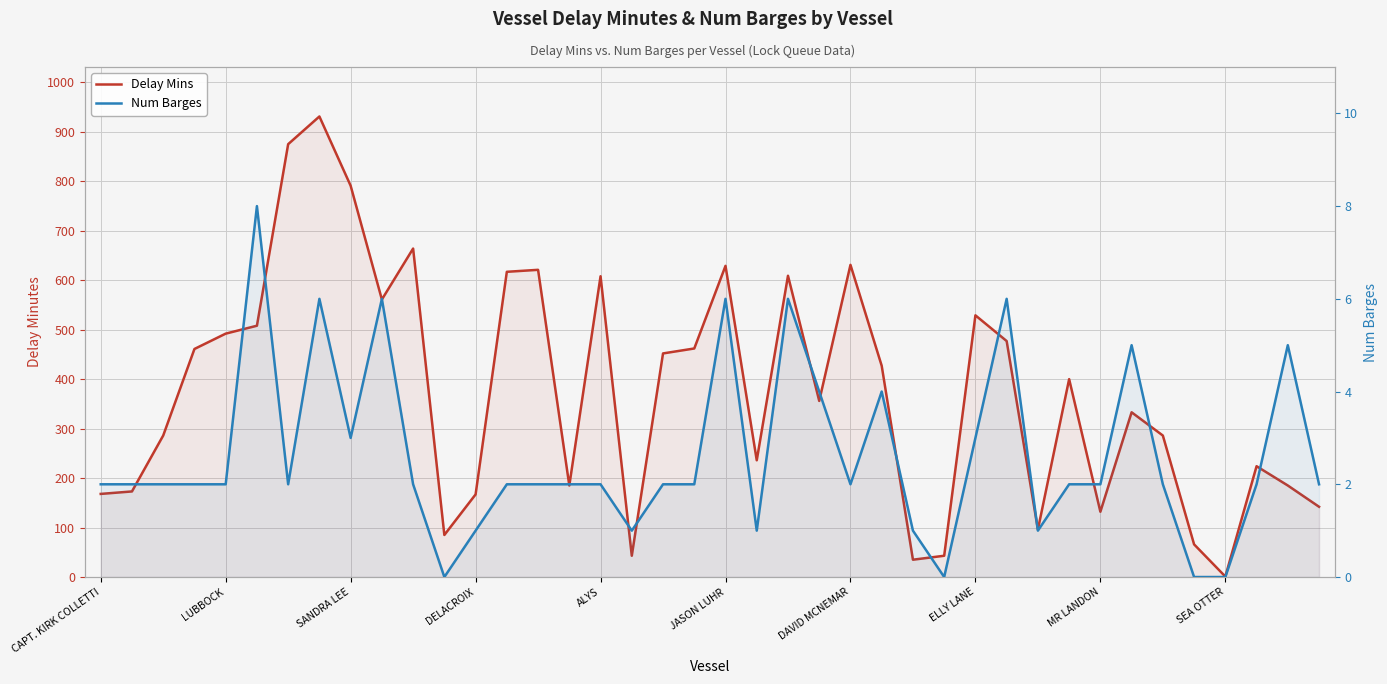

Between 16 and ELLY LANE, which is larger?

ELLY LANE